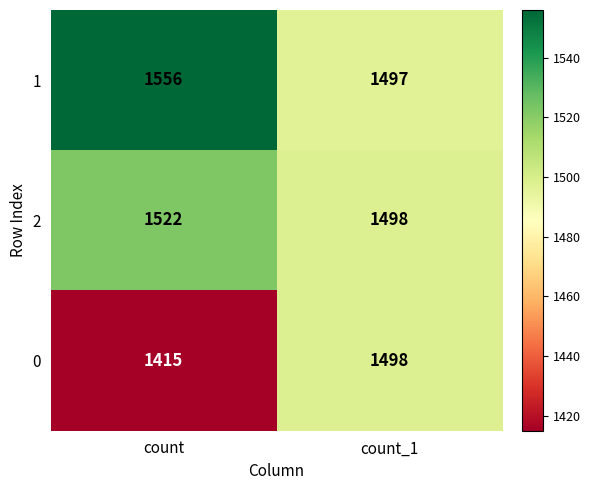

Where is 1 nearest to the value 1526?

count_1